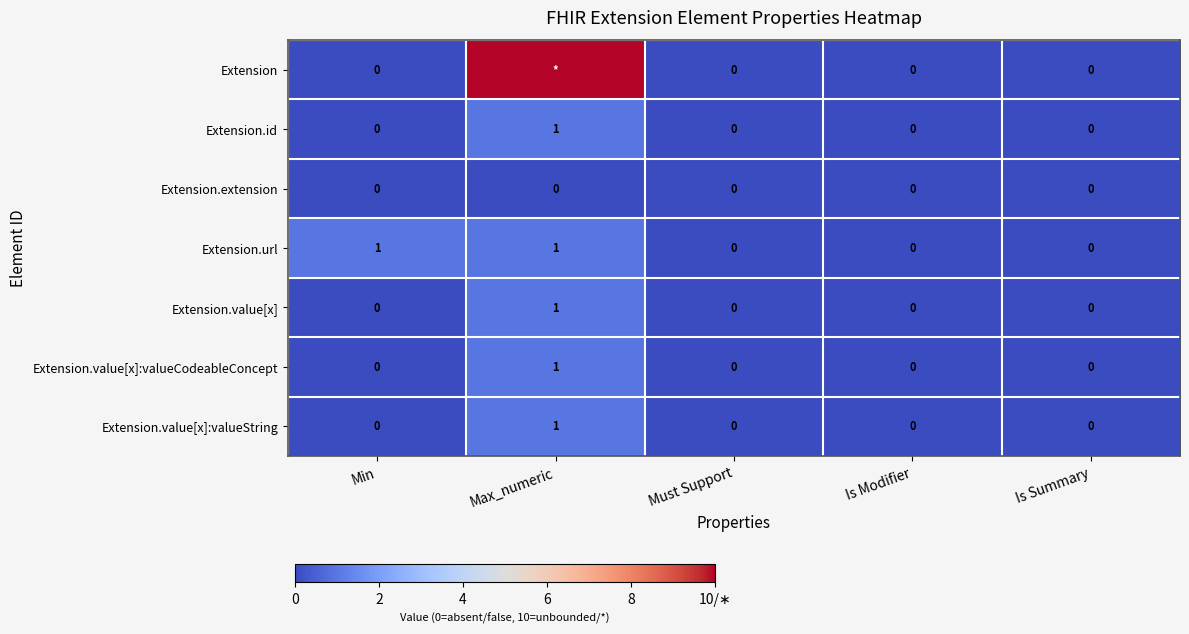

Between Min and Must Support, which series saw the biggest shift?

Extension.url